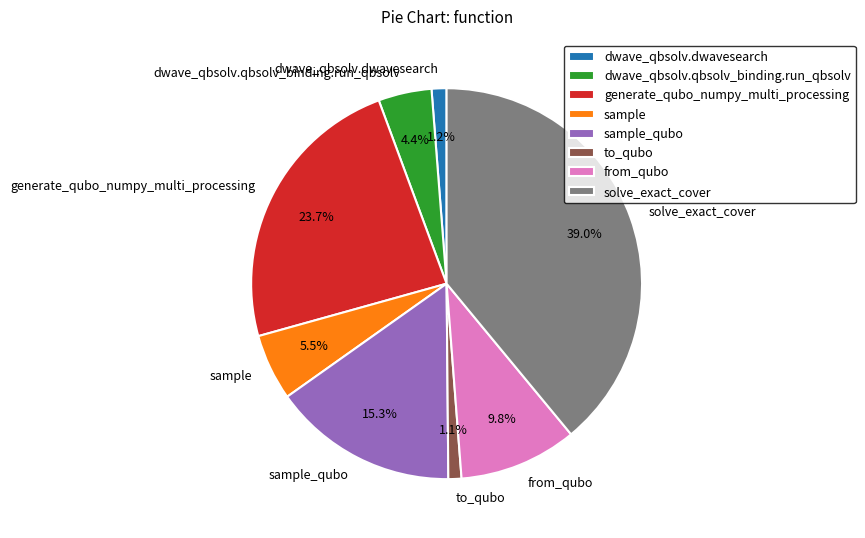

Does dwave_qbsolv.dwavesearch represent more than half of the total?

No